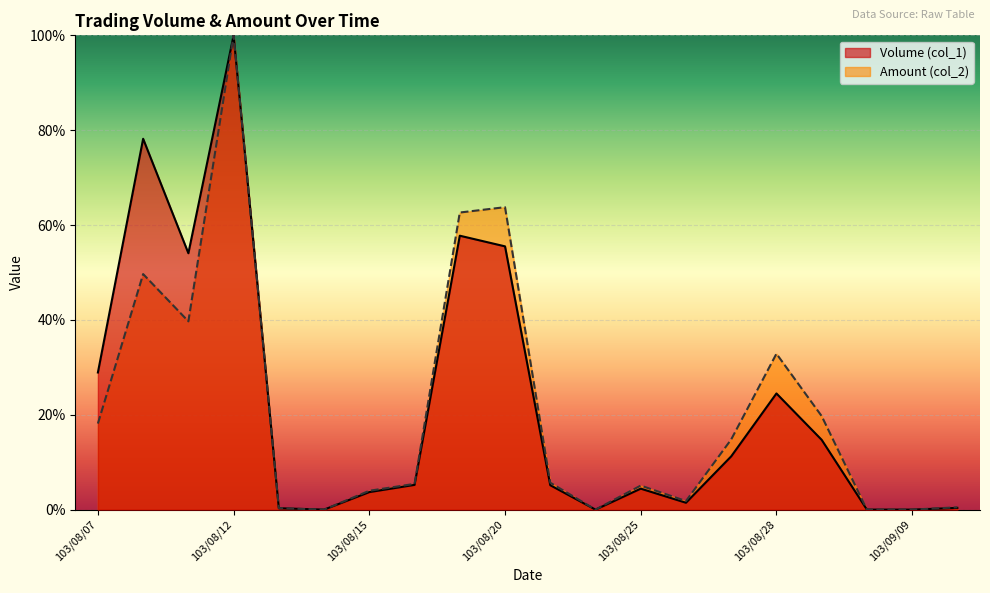

What is the value of the Amount (col_2) point at the 15th from the left?

0.1